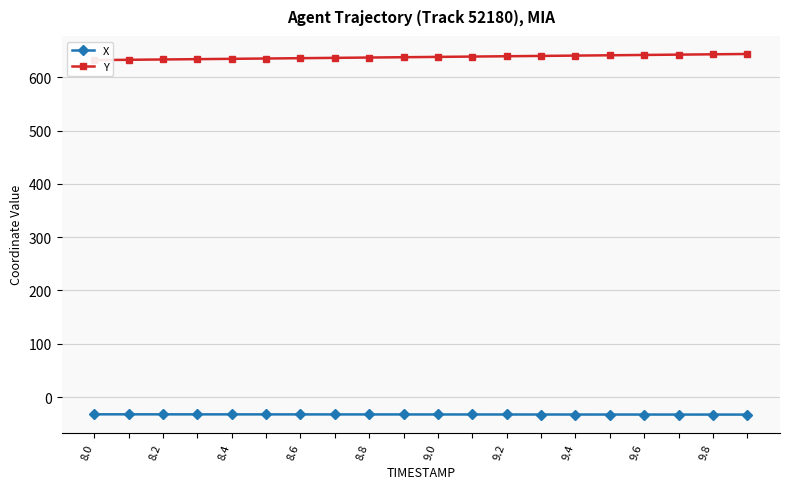

Does the chart have visible grid lines?

Yes